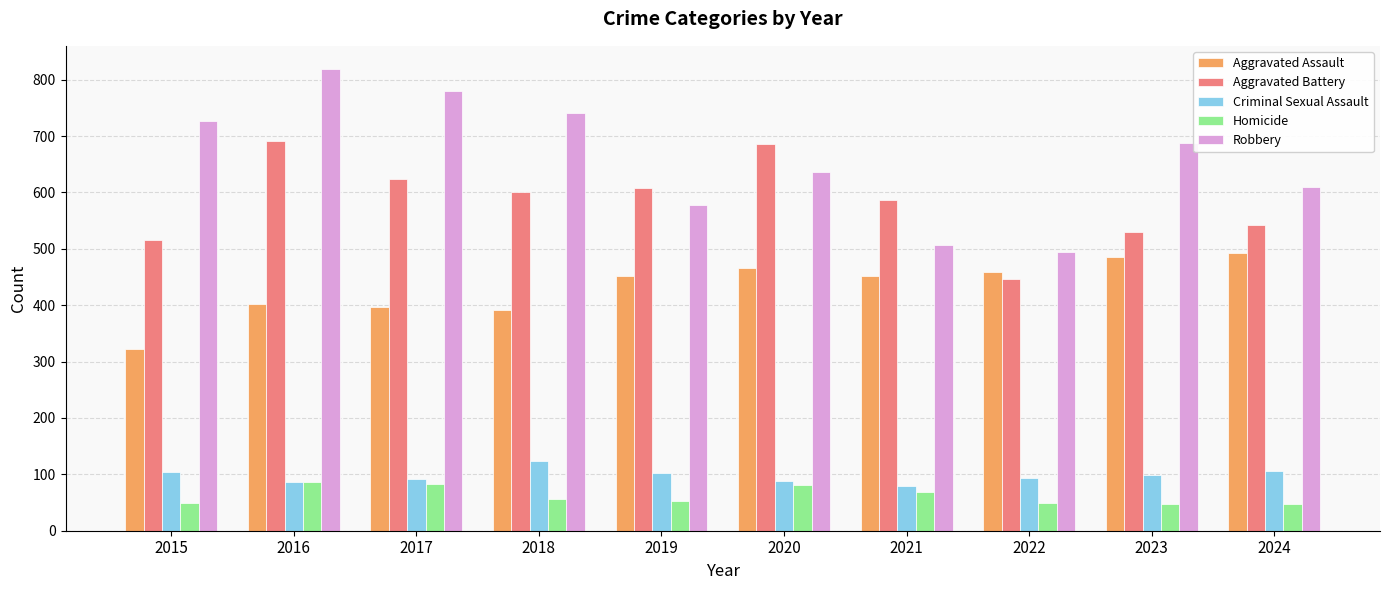

How many bars are there in each group?

5